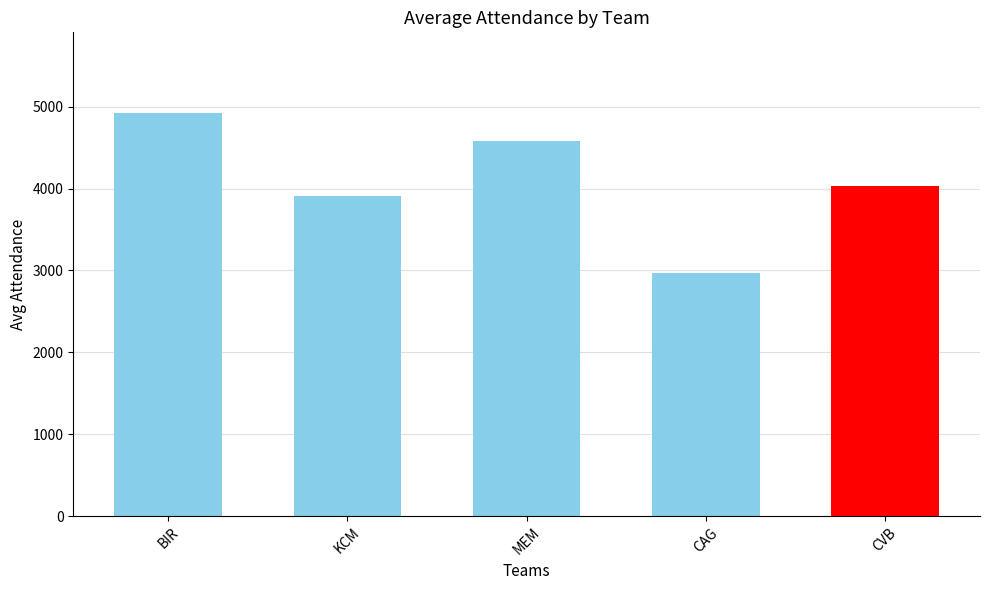

What is the difference between the values at MEM and CVB?

542